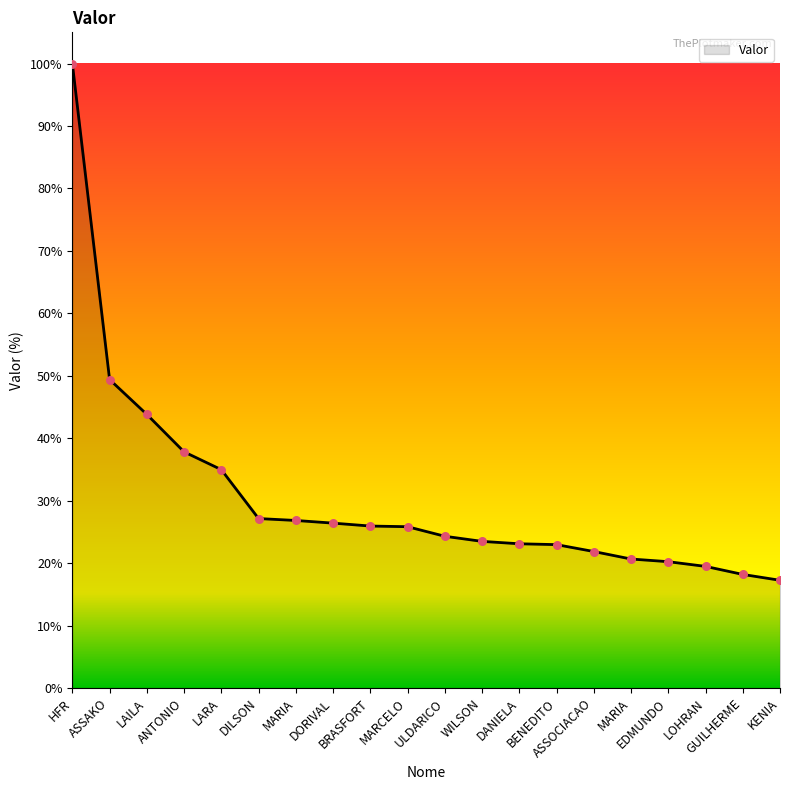

Does the chart have visible grid lines?

No